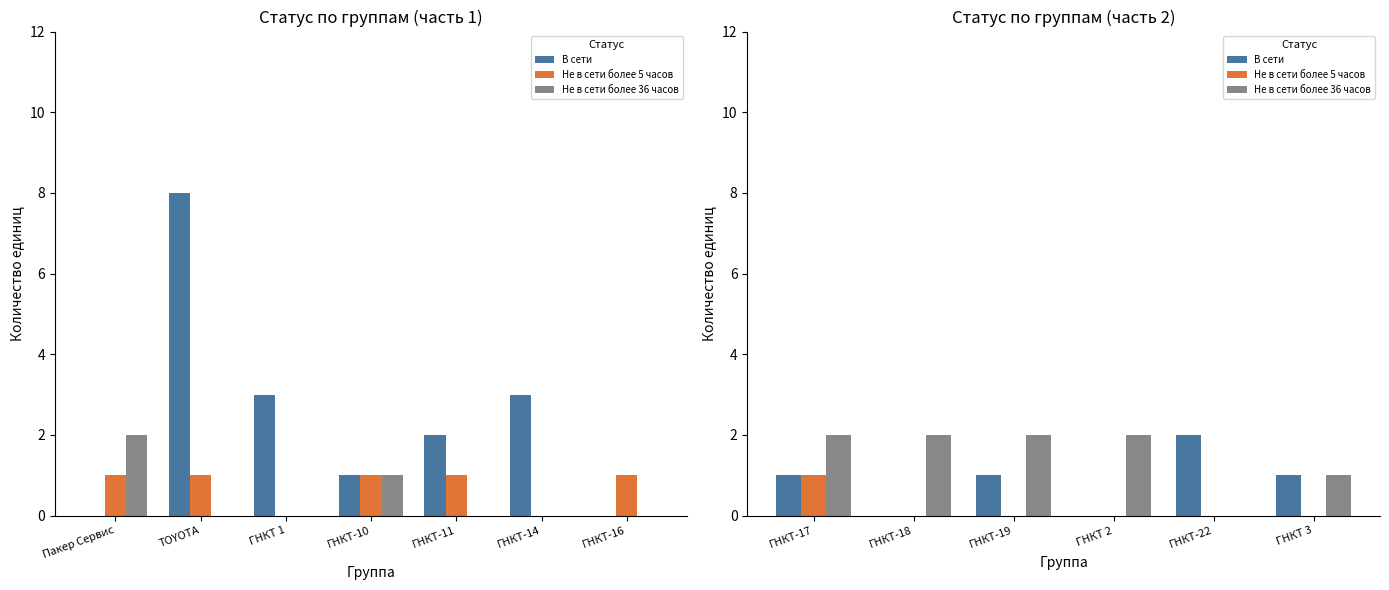

Reading right to left, extract all data points from this chart.

В сети: 1	2	0	1	0	1
Не в сети более 5 часов: 0	0	0	0	0	1
Не в сети более 36 часов: 1	0	2	2	2	2